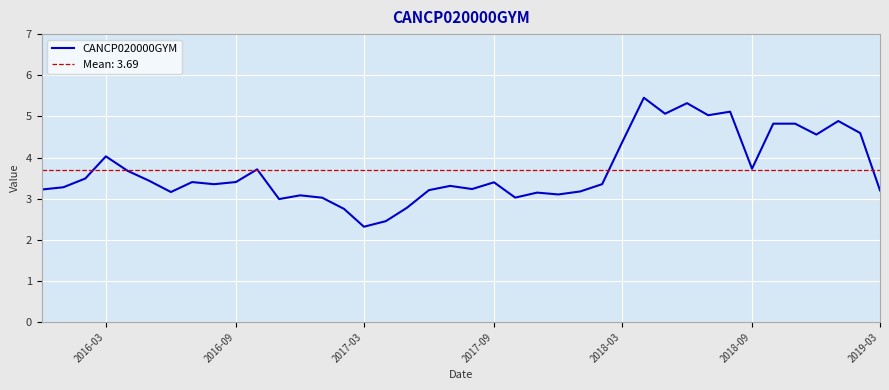

What is the lowest value of the CANCP020000GYM series?

2.3